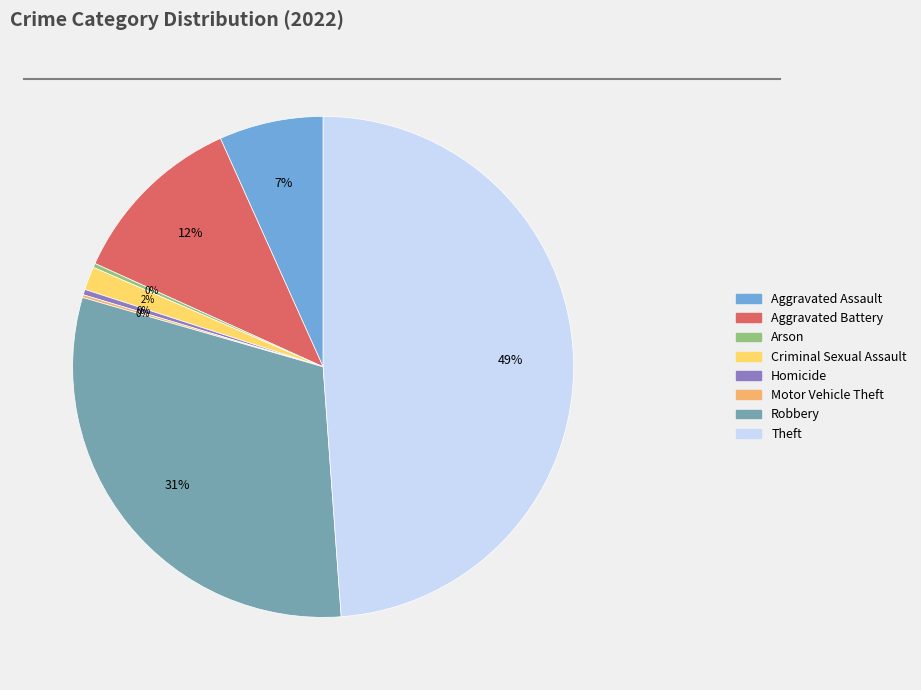

Which has a higher value, Homicide or Theft?

Theft